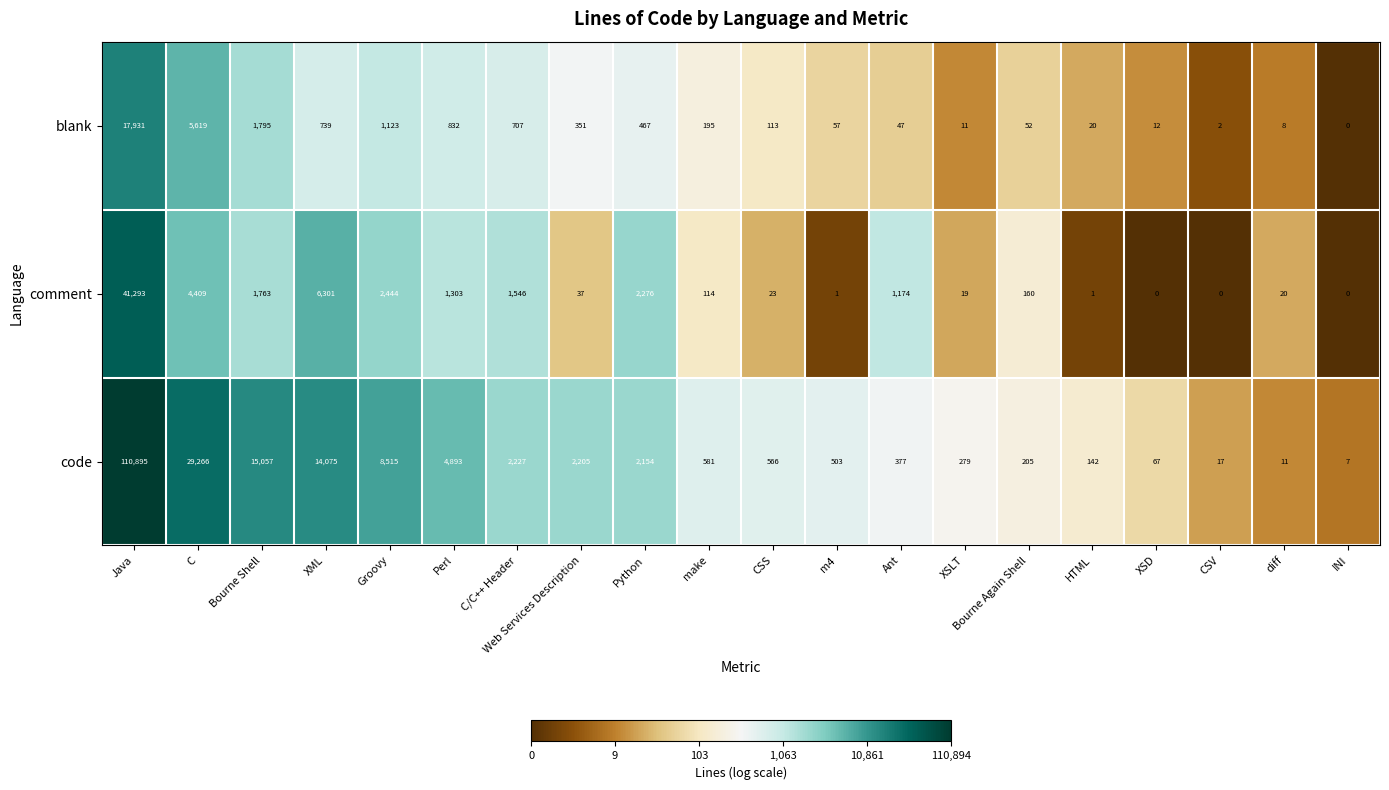

The value of blank at Perl is 355. True or false?

False